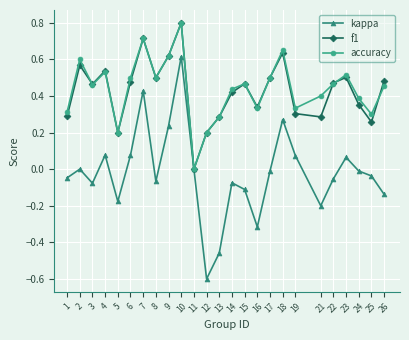

At 25, list the series in order from smallest to largest.

kappa, f1, accuracy